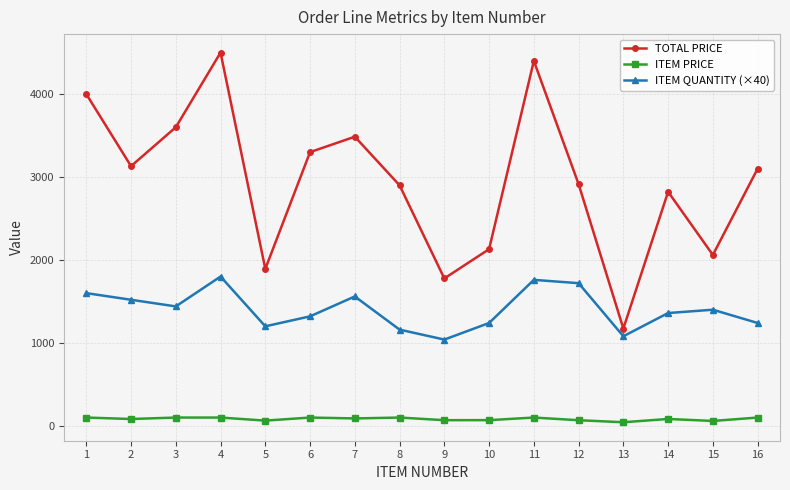

Is it true that TOTAL PRICE equals 1426.8 at 1?

False